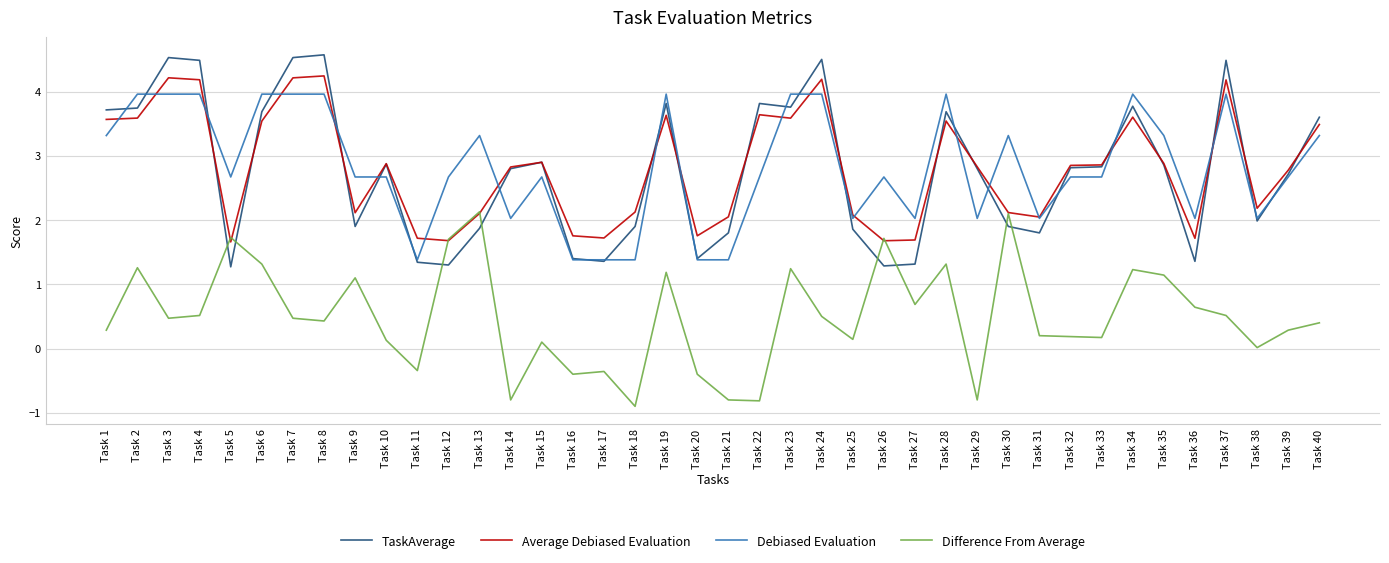

What is the total value across all series at Task 2?

12.5